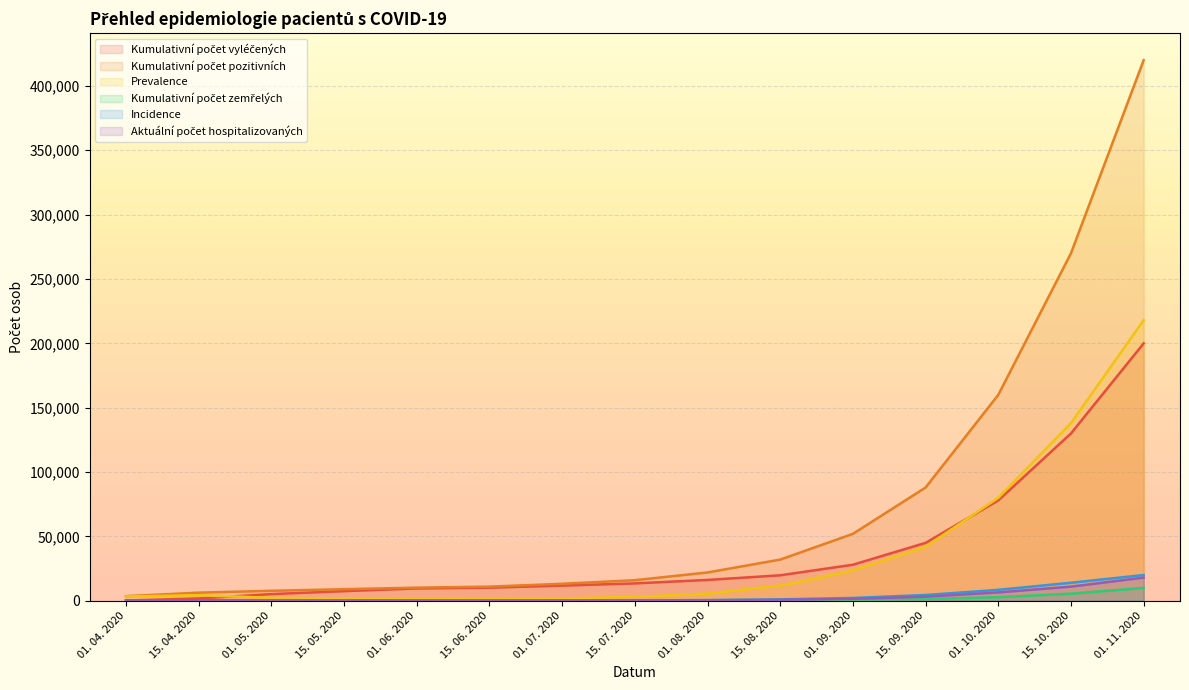

What is the total value across all series at 01. 07. 2020?

27500